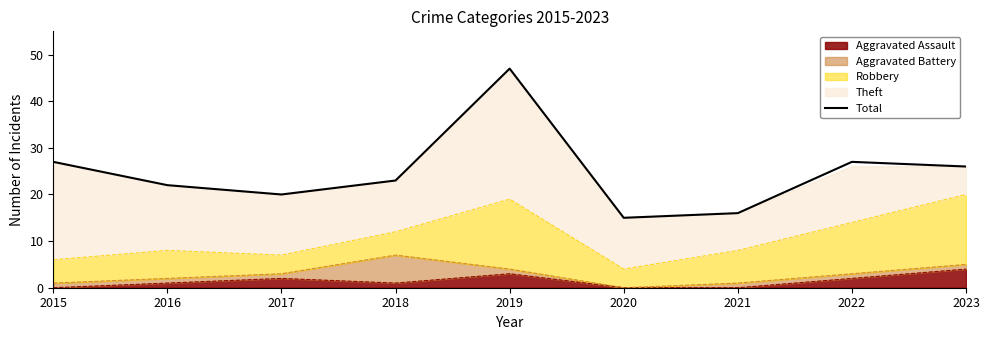

Reading left to right, extract all data points from this chart.

27	22	20	23	47	15	16	27	26